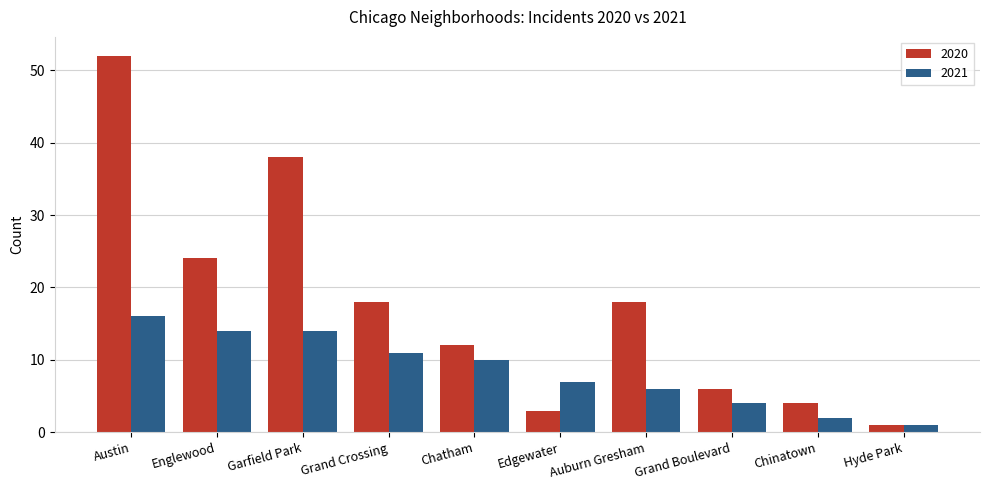

What is the average value of the 2020 series?

18